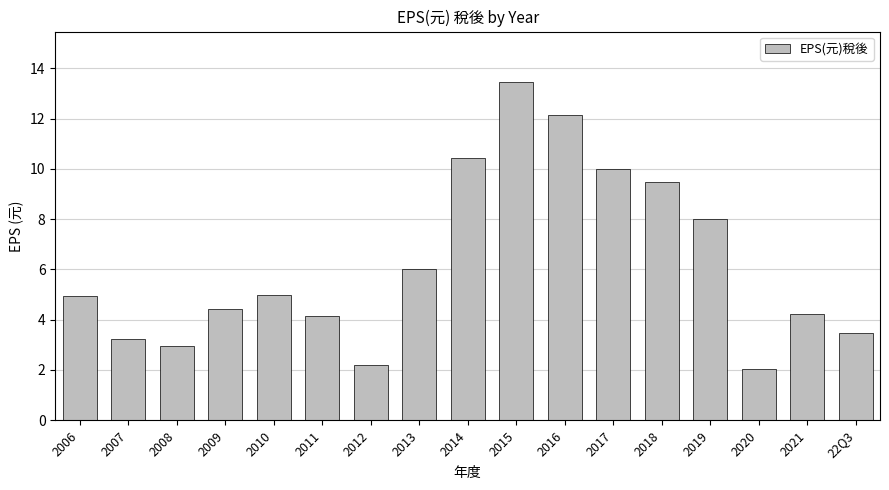

Read the value at 2020.

2.0